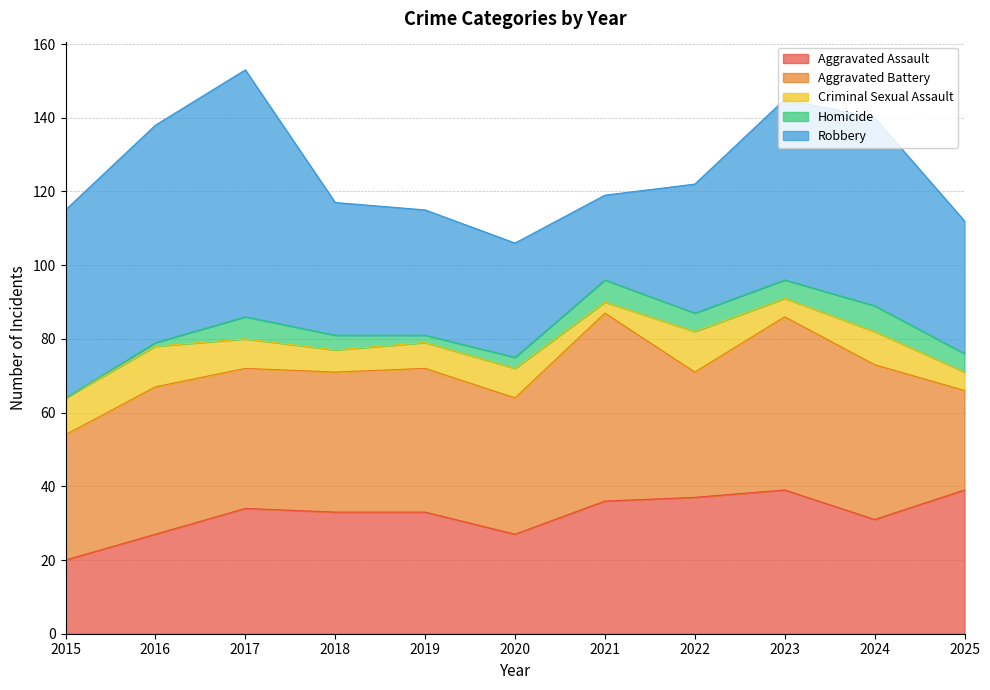

At which category is the sum across all series the highest?

2017